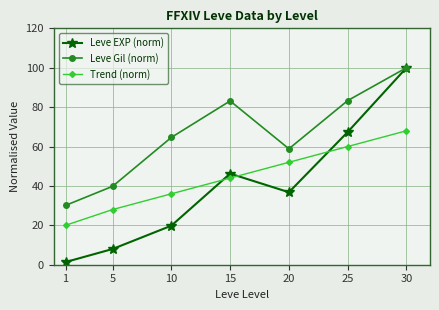

At 1, list the series in order from smallest to largest.

Leve EXP (norm), Trend (norm), Leve Gil (norm)